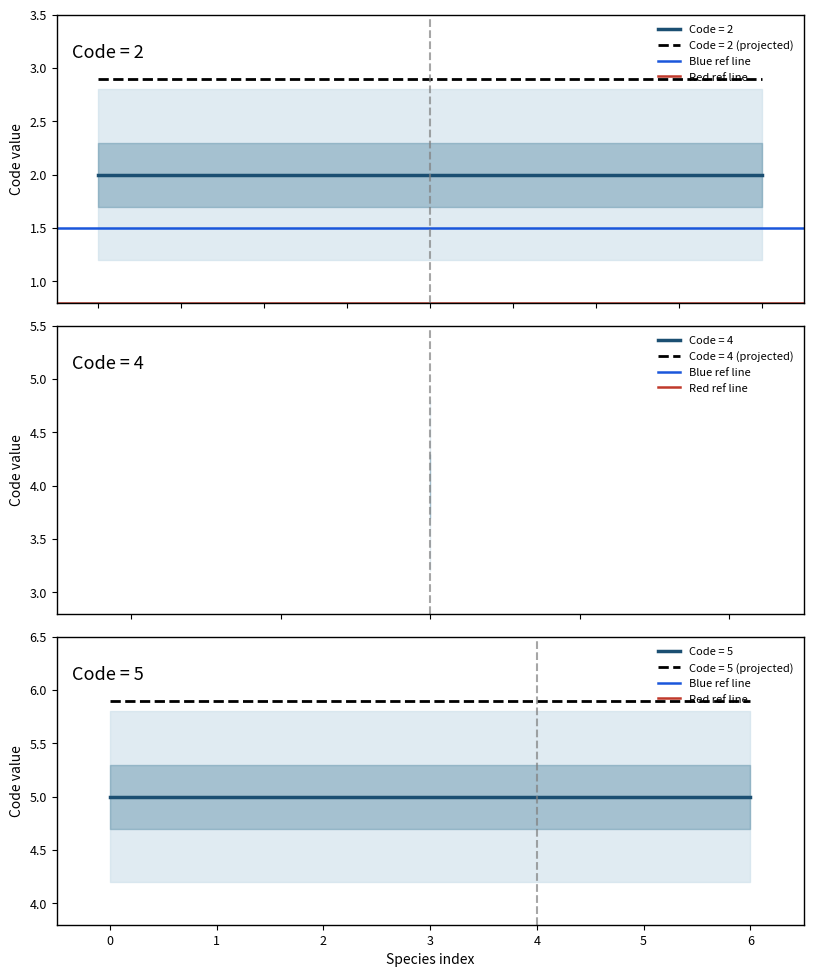

Which series has the widest spread of values?

Blue ref line